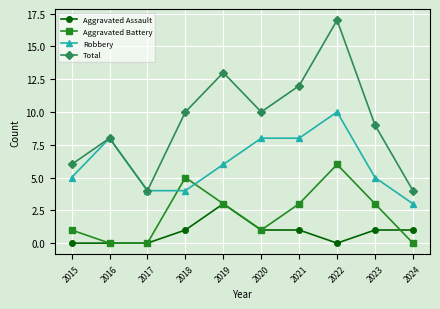

True or false: Robbery has a value of 6 at 2017.

False